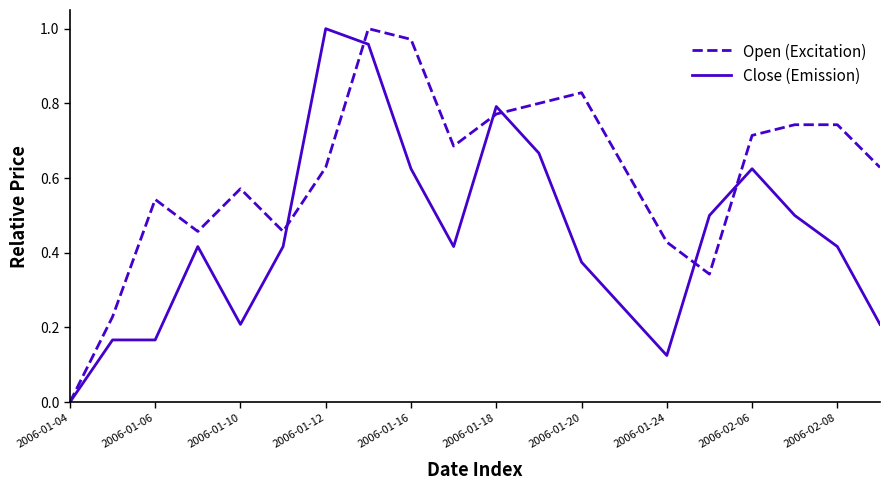

List the series in order of their overall mean, highest first.

Open (Excitation), Close (Emission)